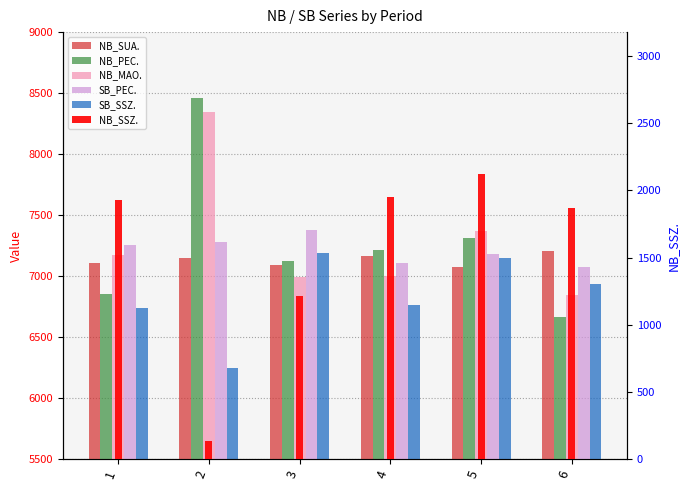

Which label corresponds to the smallest value in the chart?

2